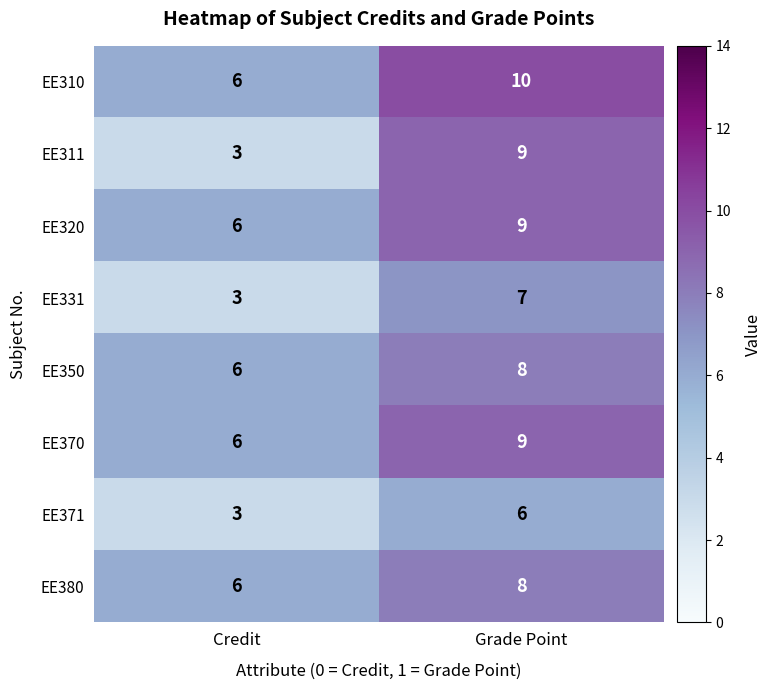

What is the average value of the EE320 series?

8